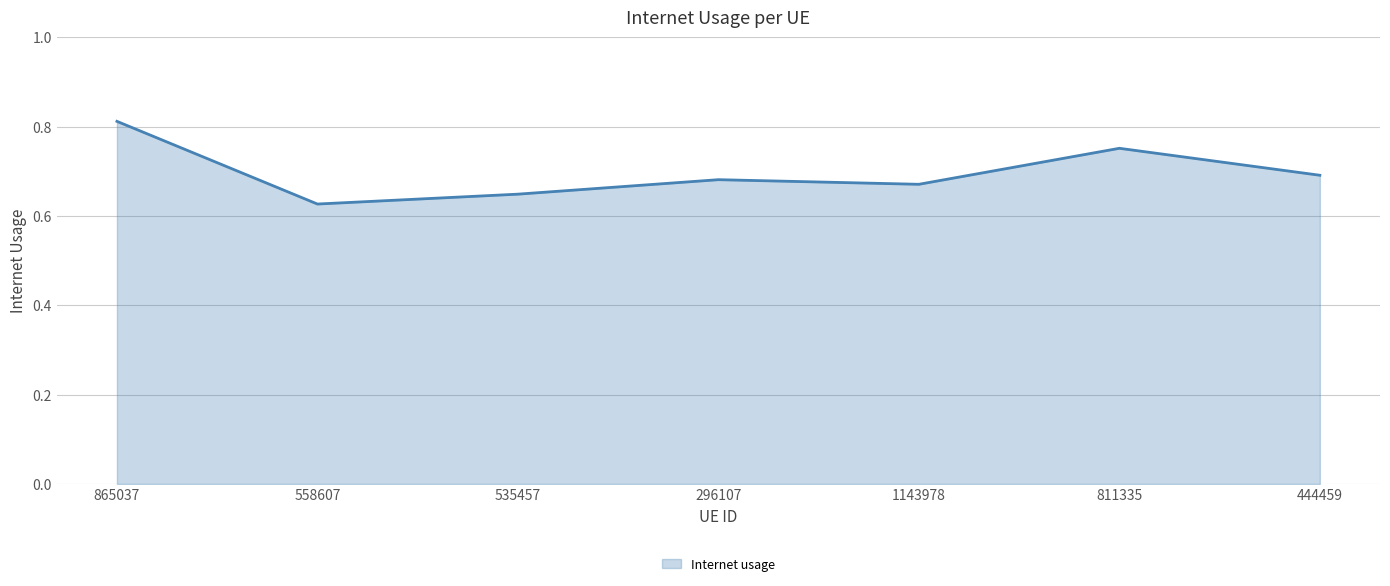

Rank the categories by value from highest to lowest.

865037, 811335, 444459, 296107, 1143978, 535457, 558607